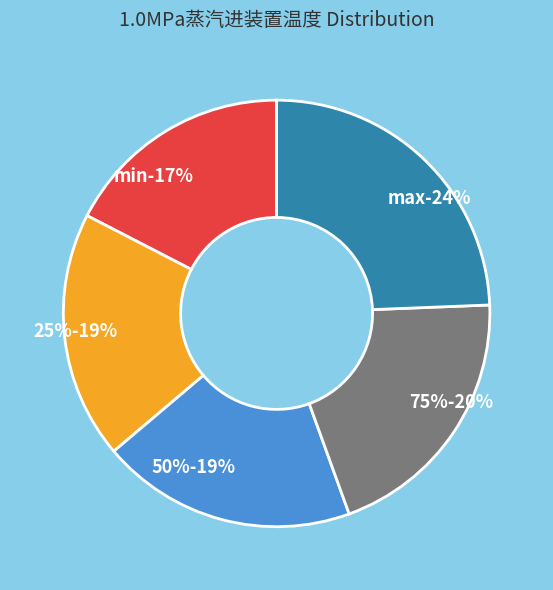

What percentage do max and min together represent?

41.8%